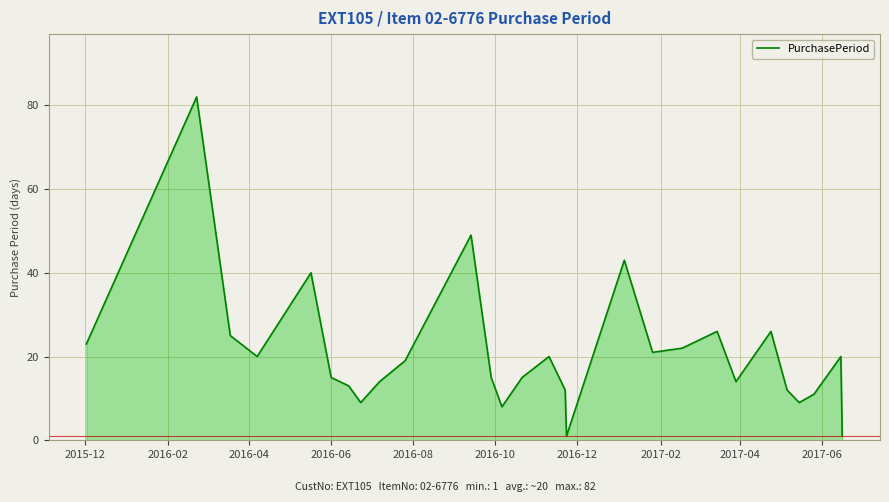

What is the greatest value displayed?

82